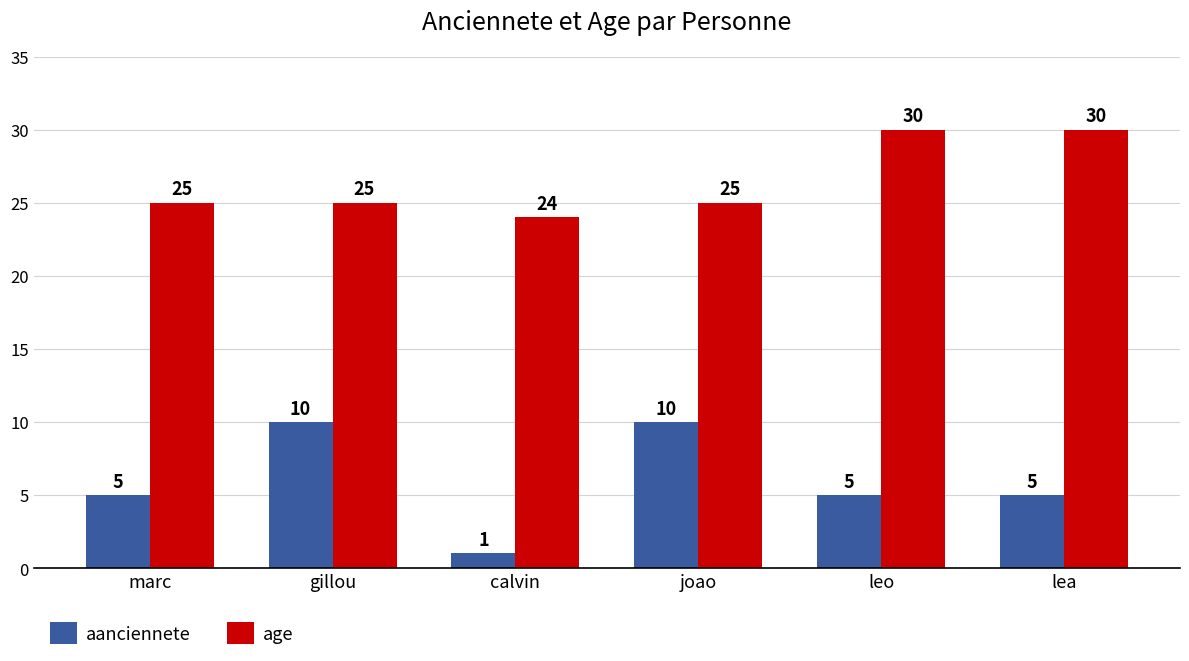

What is the total value across all series at marc?

30